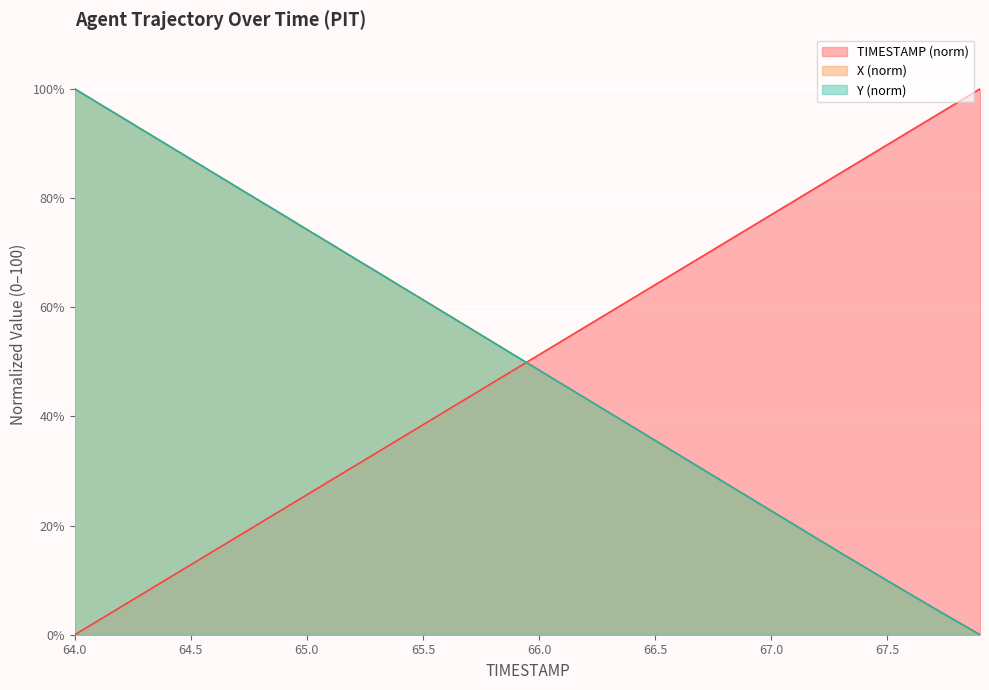

Reading left to right, extract all data points from this chart.

TIMESTAMP: 0.0	2.6	5.1	7.7	10.3	12.8	15.4	17.9	20.5	23.1	25.6	28.2	30.8	33.3	35.9	38.5	41.0	43.6	46.2	48.7	51.3	53.8	56.4	59.0	61.5	64.1	66.7	69.2	71.8	74.4	76.9	79.5	82.1	84.6	87.2	89.7	92.3	94.9	97.4	100.0
X: 100.0	97.4	94.8	92.3	89.7	87.1	84.5	82.0	79.4	76.8	74.2	71.7	69.1	66.5	63.9	61.3	58.8	56.2	53.6	51.0	48.5	45.9	43.3	40.8	38.2	35.6	33.0	30.4	27.9	25.3	22.7	20.2	17.6	15.0	12.5	9.9	7.4	4.9	2.4	0.0
Y: 100.0	97.4	94.8	92.3	89.7	87.1	84.5	82.0	79.4	76.8	74.2	71.7	69.1	66.5	63.9	61.4	58.8	56.2	53.6	51.0	48.5	45.9	43.3	40.7	38.2	35.6	33.0	30.4	27.9	25.3	22.7	20.1	17.5	15.0	12.5	9.9	7.4	4.9	2.5	0.0